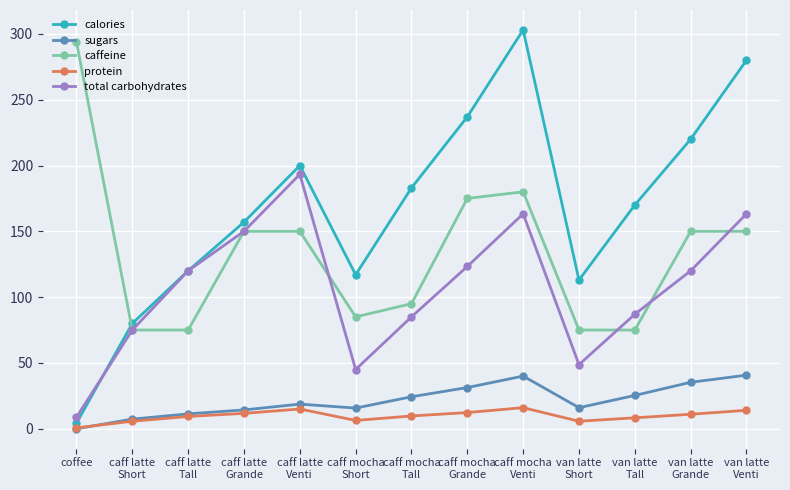

Which series has the largest total across all categories?

calories